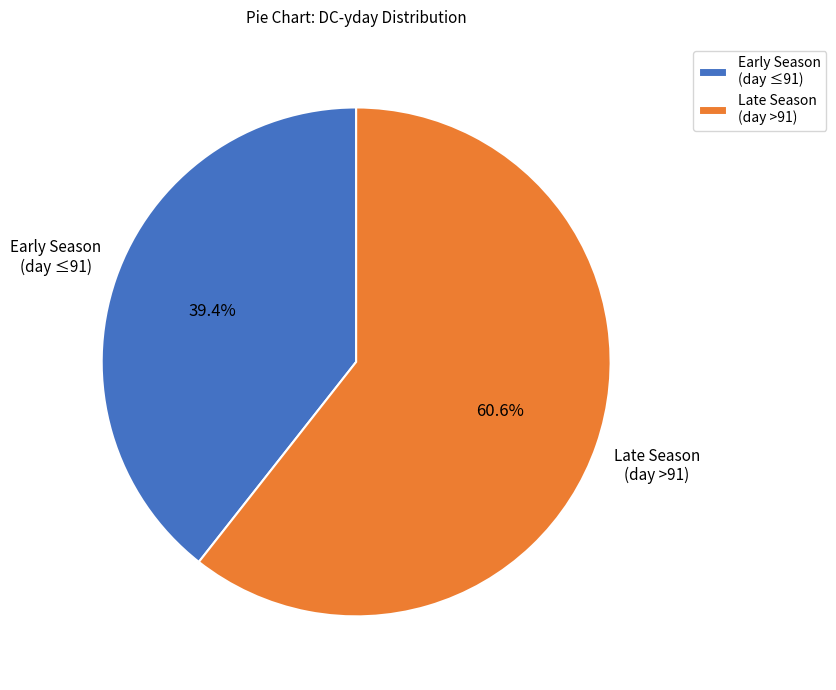

To the nearest percent, what is the difference between the largest and smallest slice percentages?

21%